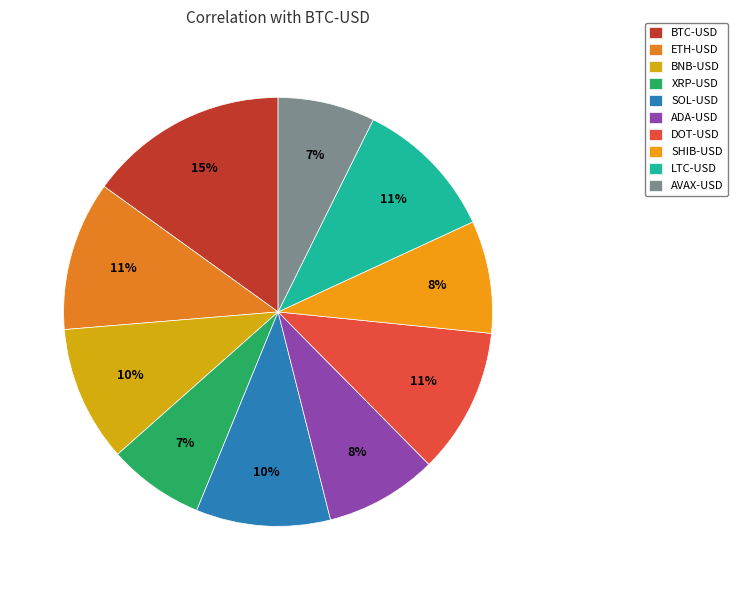

What percentage is the DOT-USD slice, to the nearest percent?

11%